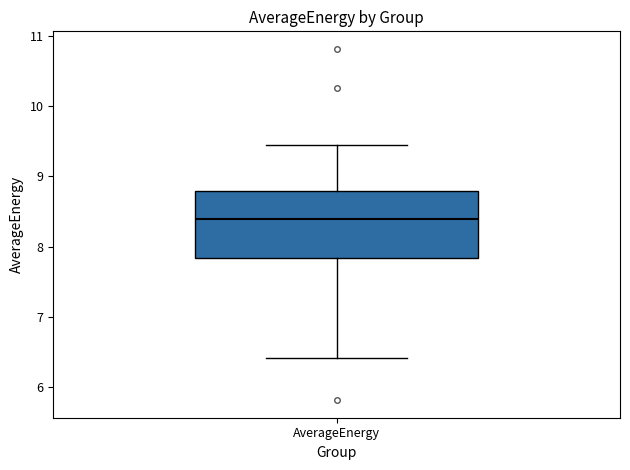

Transcribe this box plot: give where the median line is, the range the box spans, and where the two whiskers end, as read against the y-axis. The values are not printed on the chart, so give them approximately, as read against the axis.

median 8.4, box 7.8 to 8.8, whiskers 6.4 to 9.5